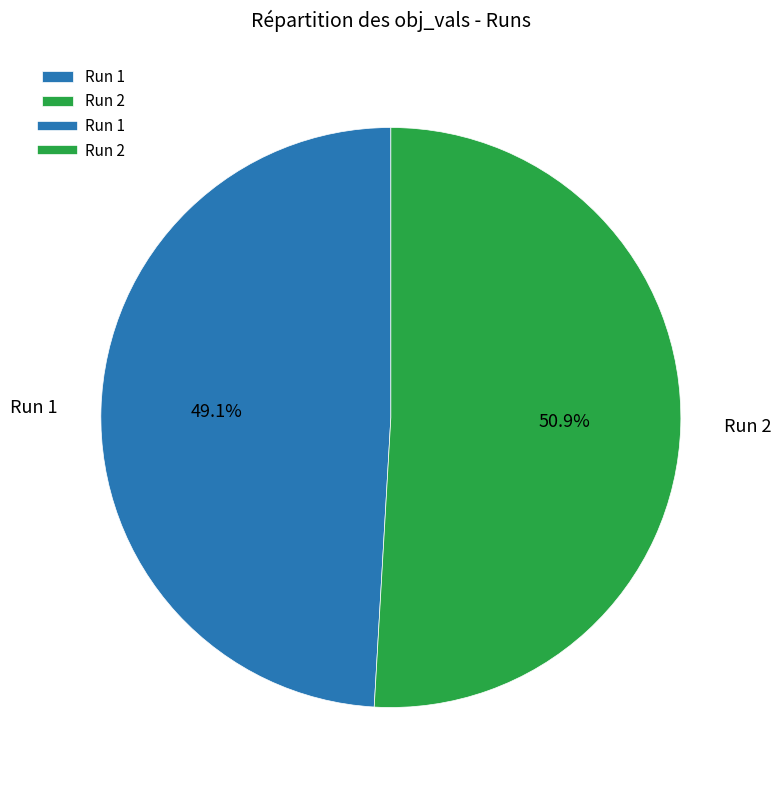

What percentage is the Run 2 slice, to the nearest percent?

51%